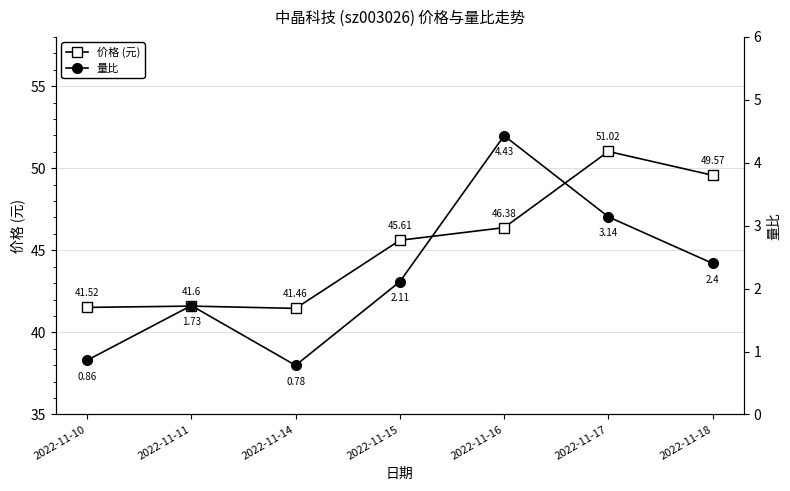

What are all the series names shown in the legend?

价格 (元), 量比